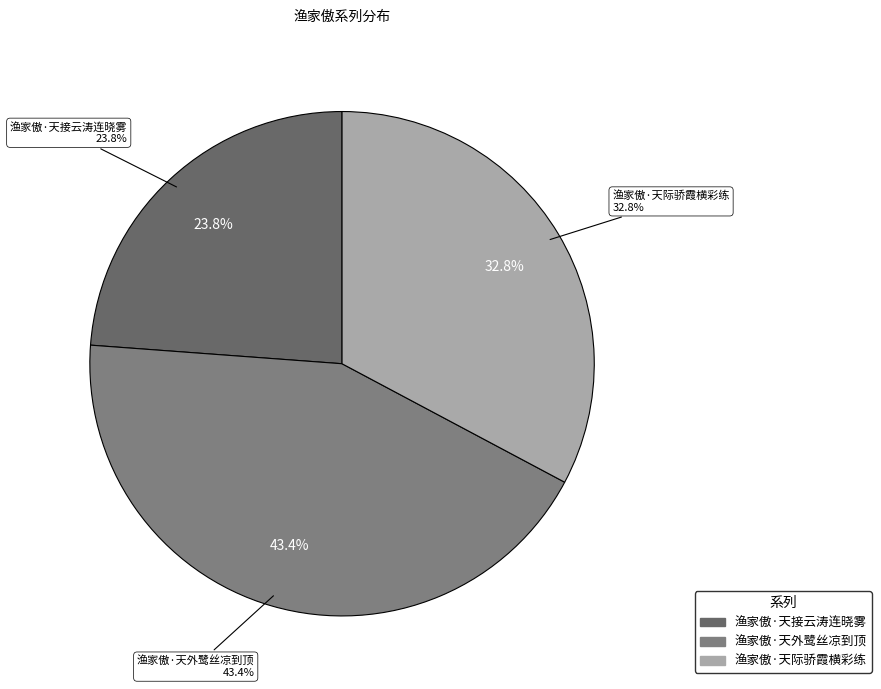

Is there a majority slice in this chart?

No